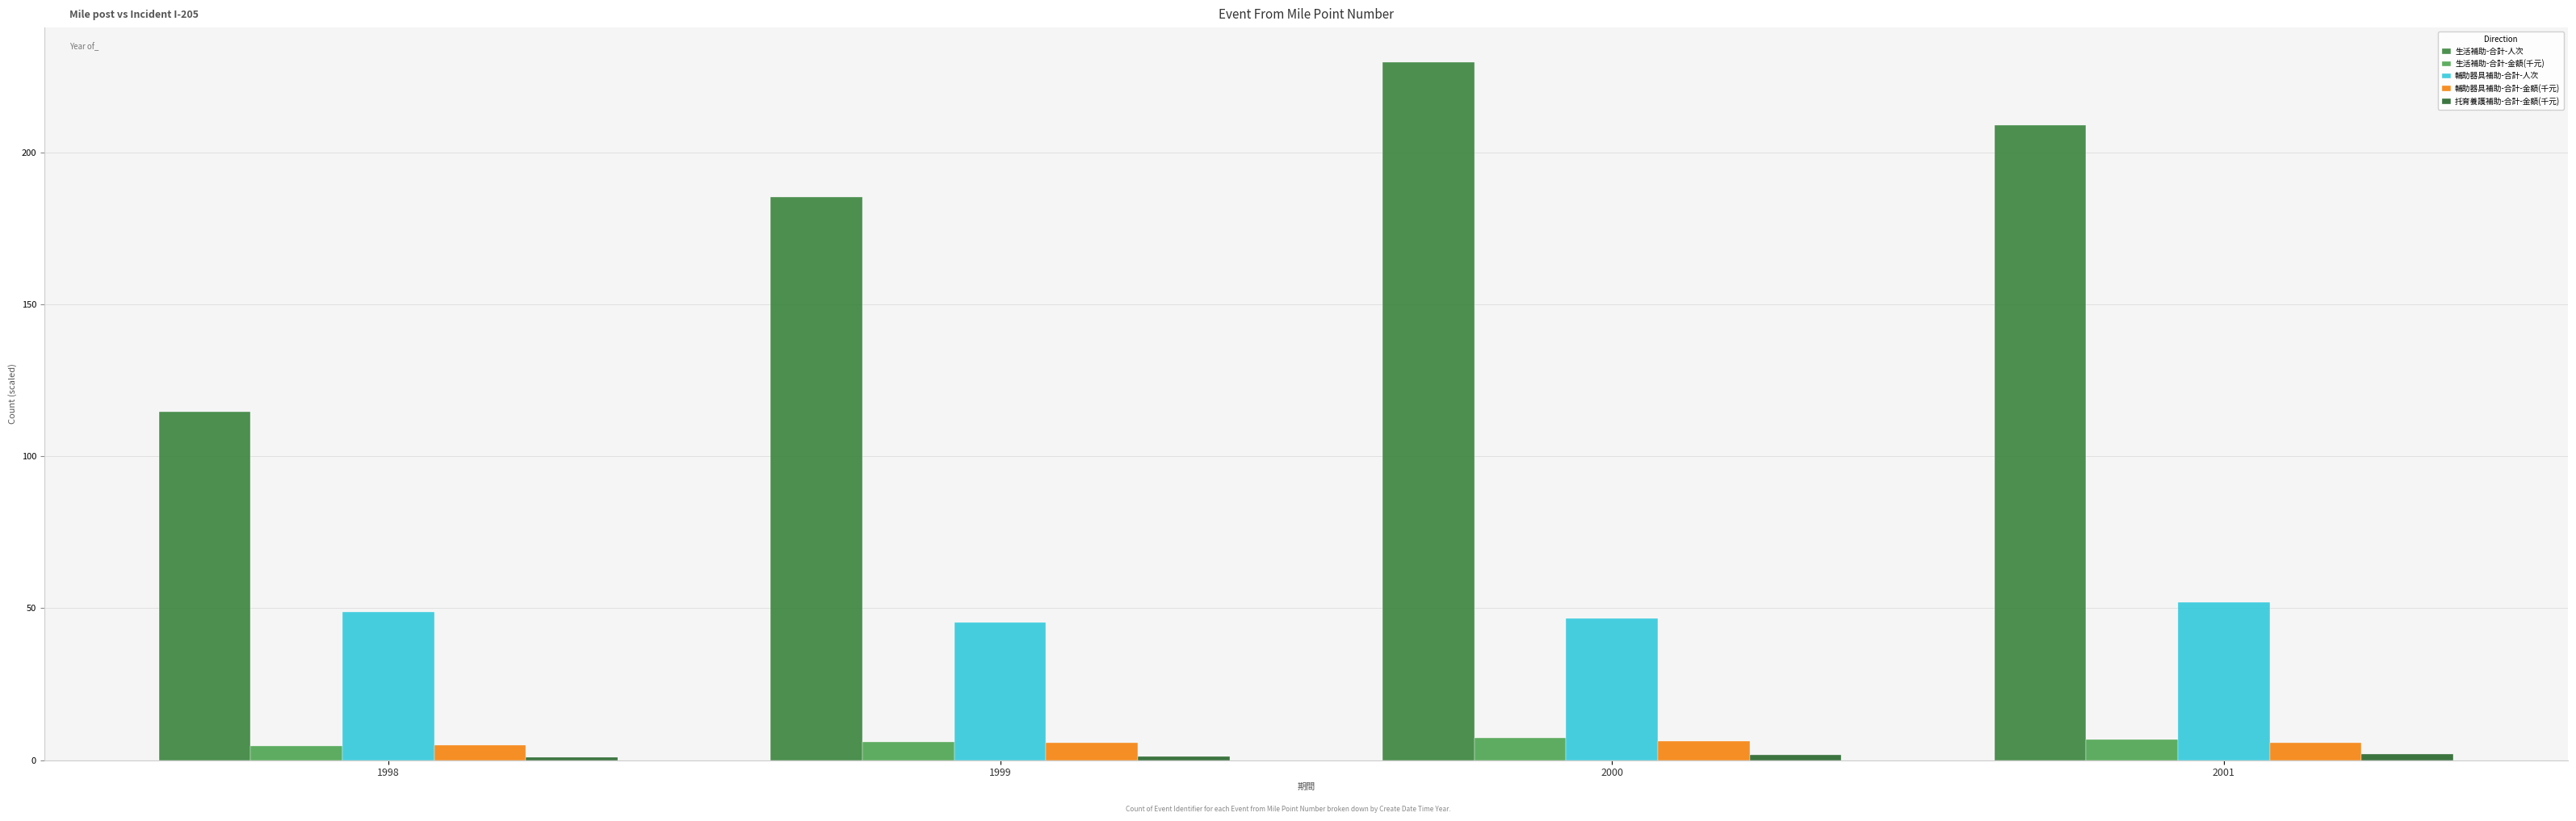

At how many categories does at least one series exceed 145?

3